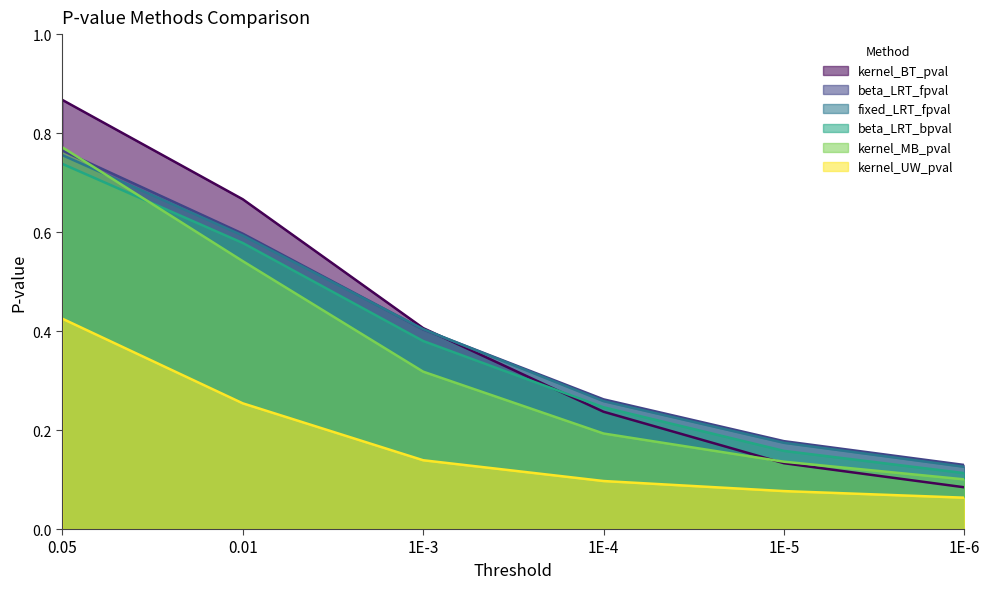

Which series changed the most between 1E-3 and 1E-6?

kernel_BT_pval